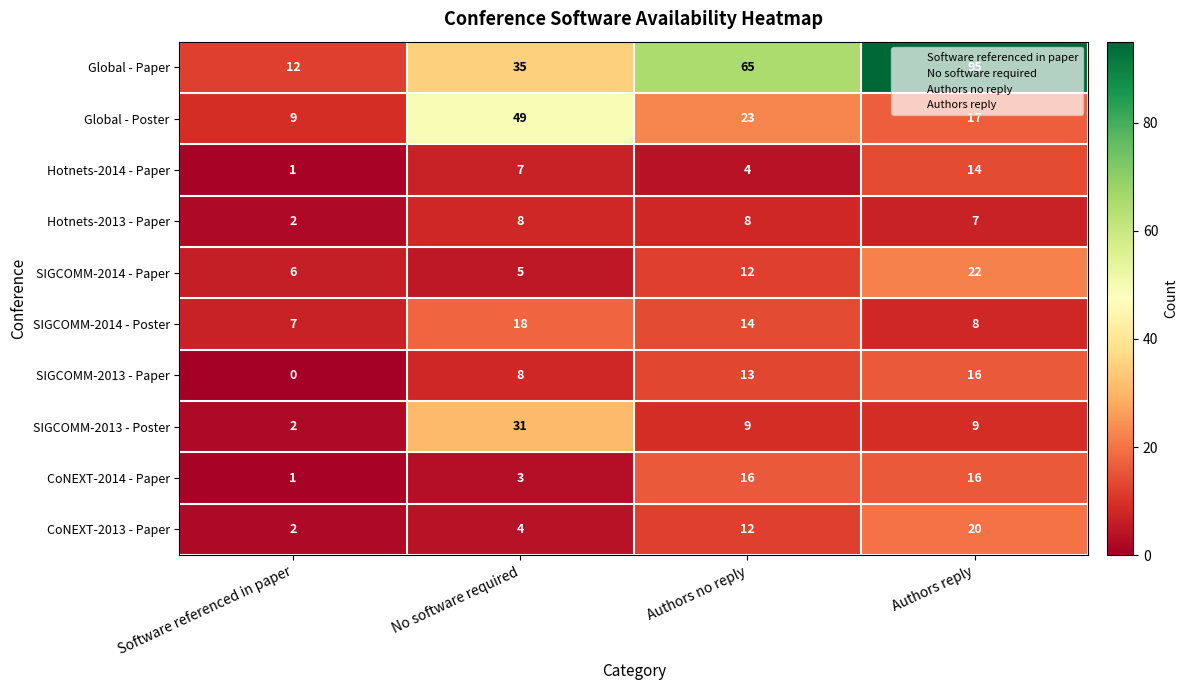

Which series has the largest total across all categories?

Global - Paper